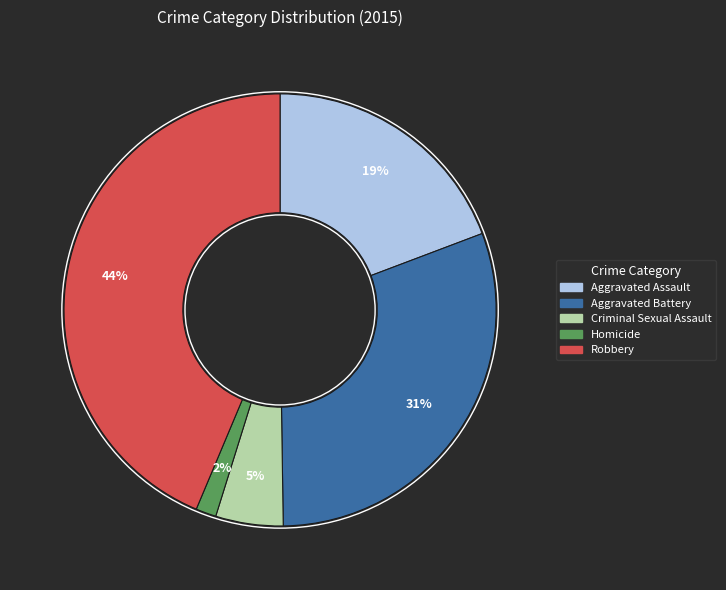

Is it true that Robbery is 44% of the pie?

True